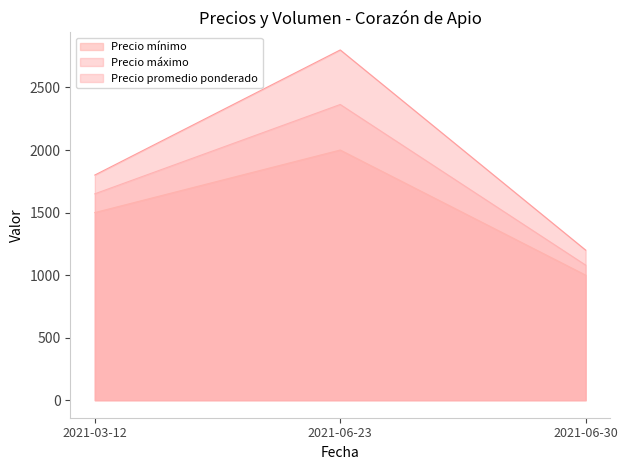

At which label is Precio mínimo closest to 1500?

2021-03-12